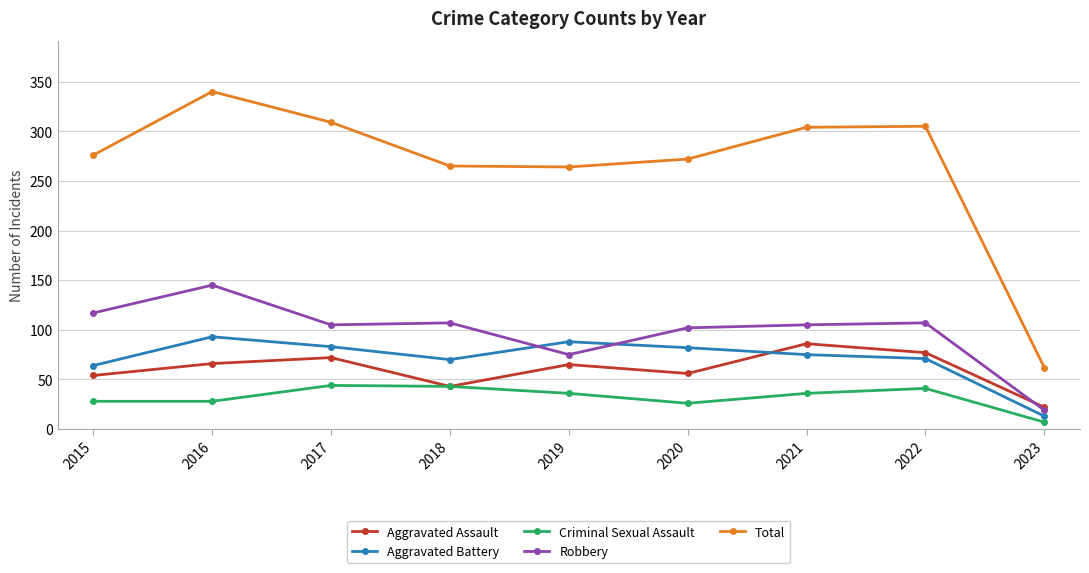

What is the approximate value of Criminal Sexual Assault at 2015?

28